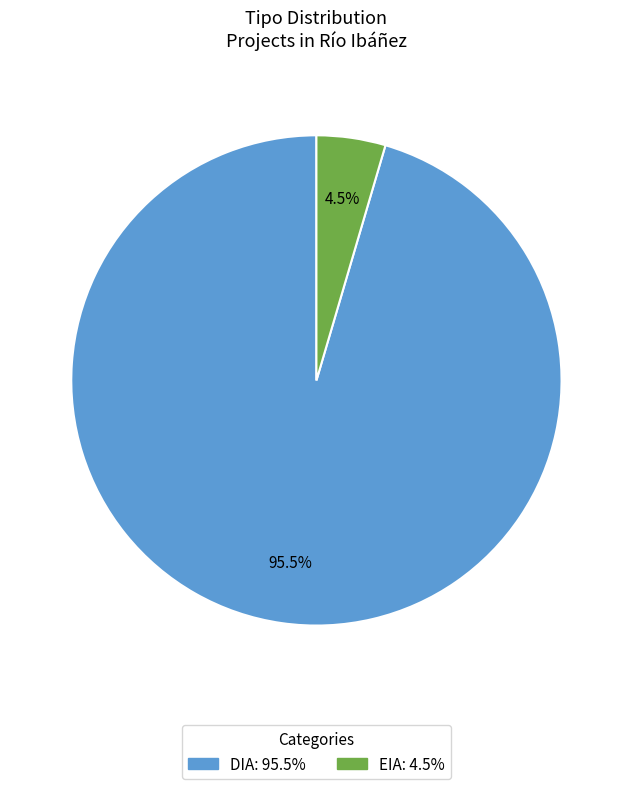

Combined, what portion of the pie is EIA and DIA?

100.0%